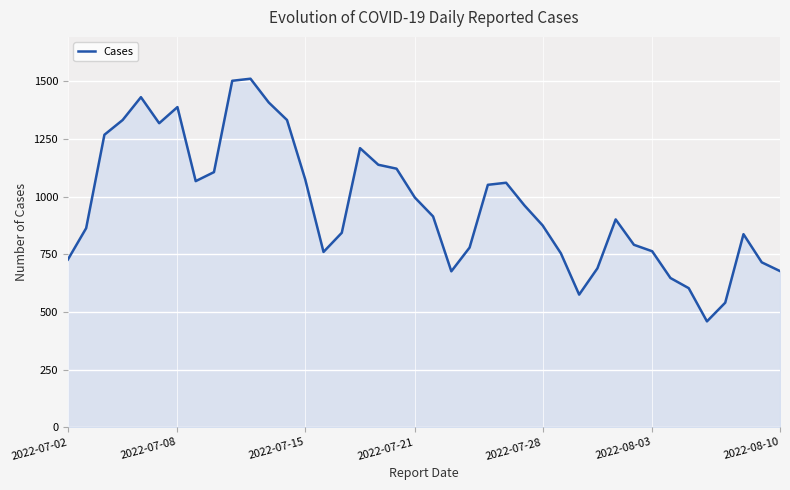

What is the difference between the maximum and minimum values?

1052